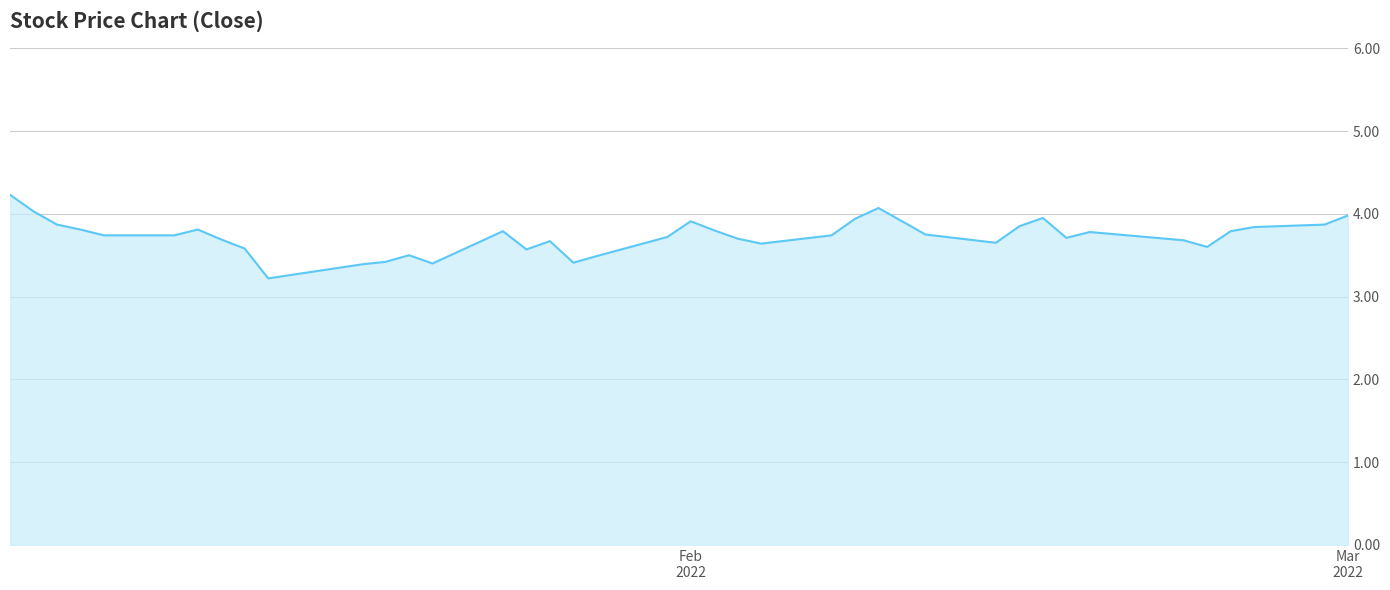

What is the difference between the maximum and minimum values?

1.0